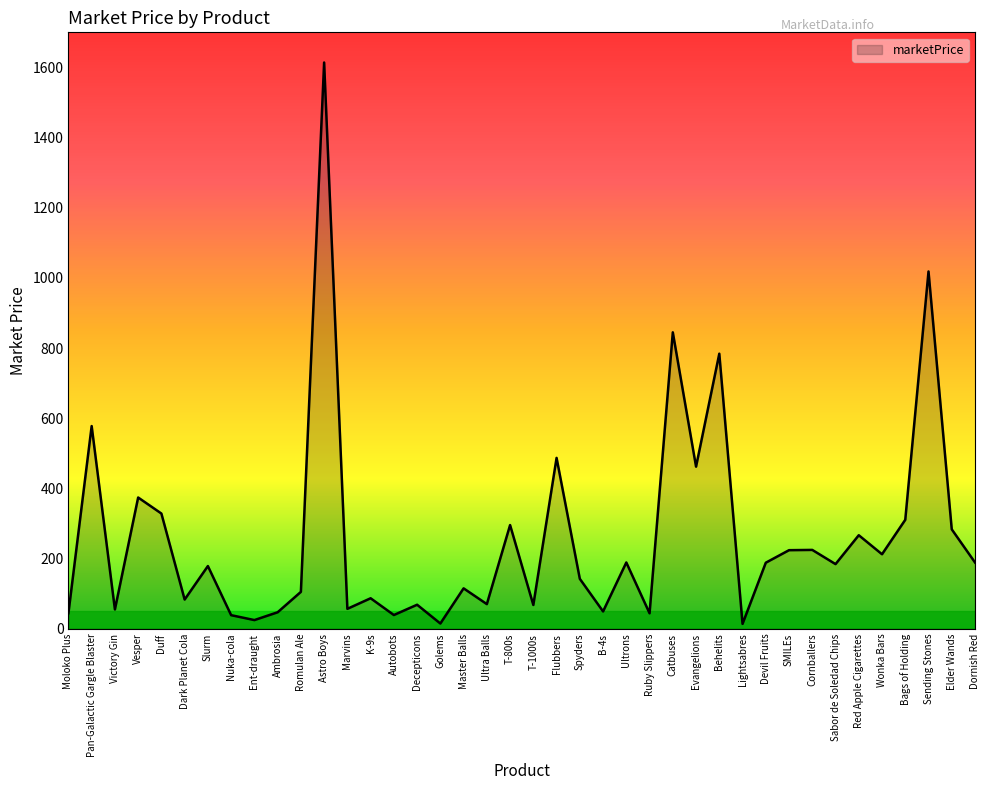

True or false: the data has more than 2 interior local peaks.

True